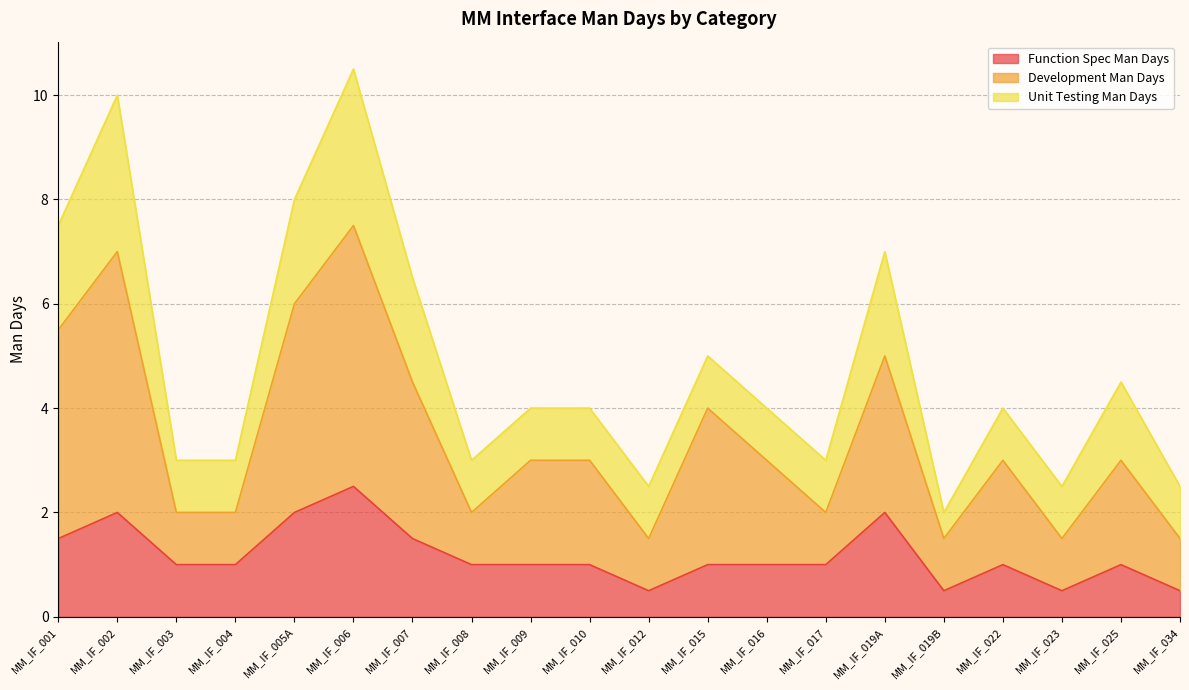

What is the highest value of the Function Spec Man Days series?

2.5